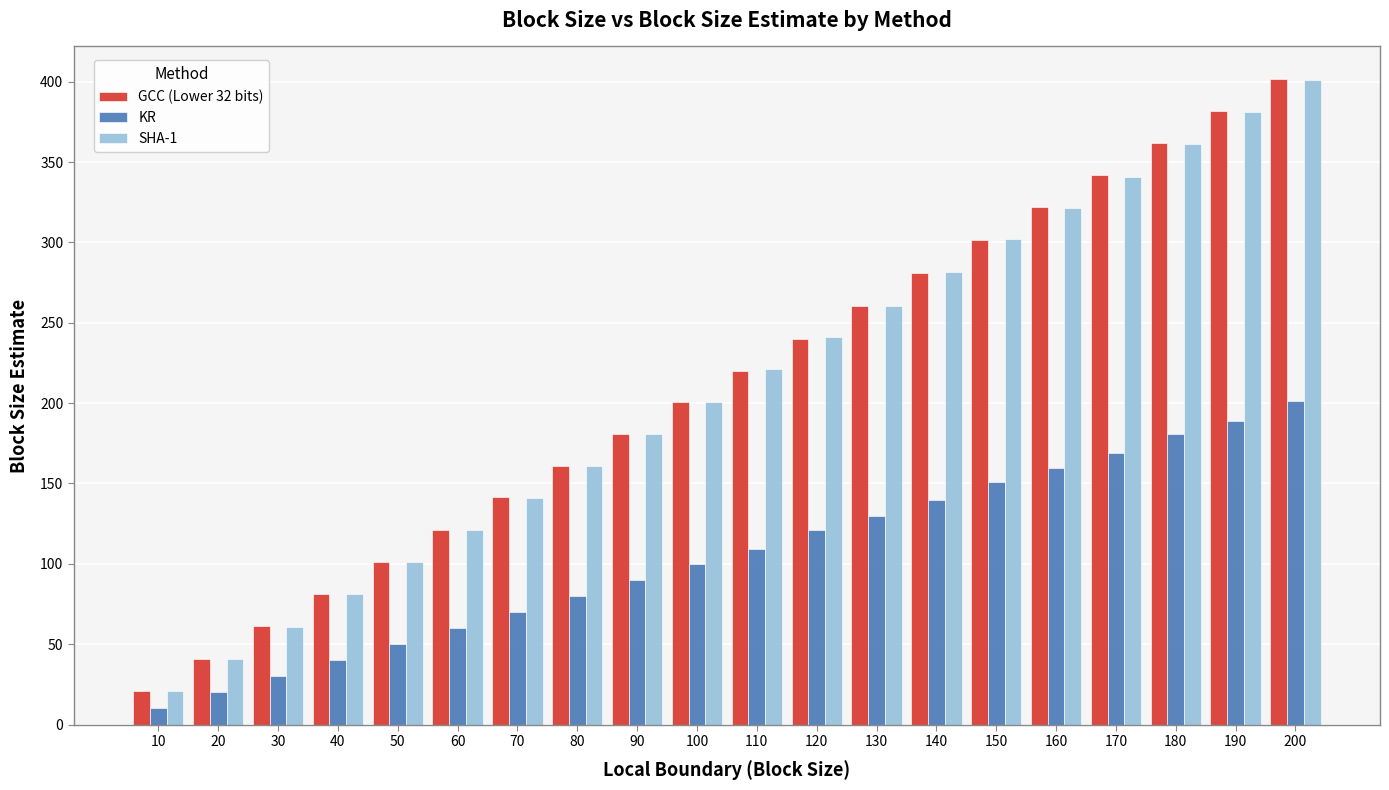

How many values in the KR series exceed 109?

10